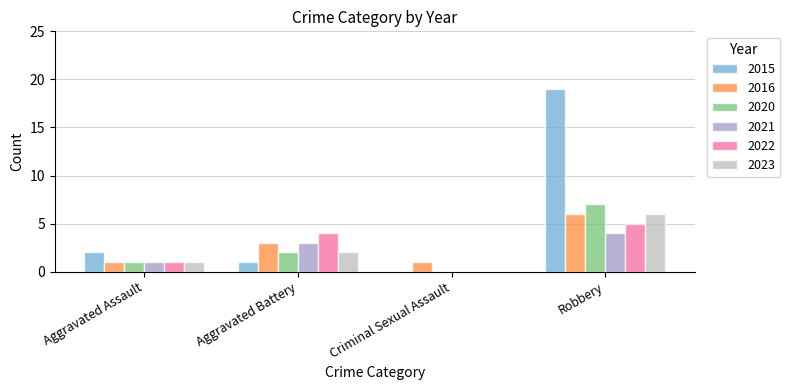

Reading left to right, transcribe all the data shown in this chart.

2015: 2	1	0	19
2016: 1	3	1	6
2020: 1	2	0	7
2021: 1	3	0	4
2022: 1	4	0	5
2023: 1	2	0	6